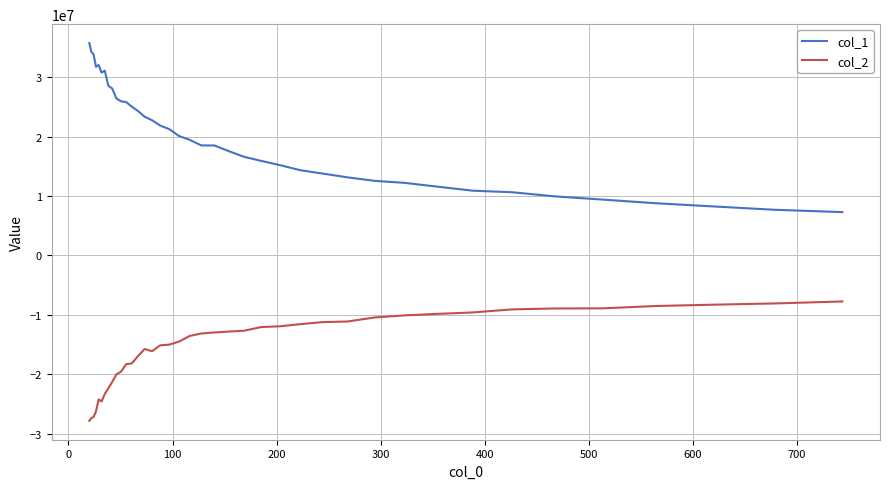

Which series has the largest total across all categories?

col_1